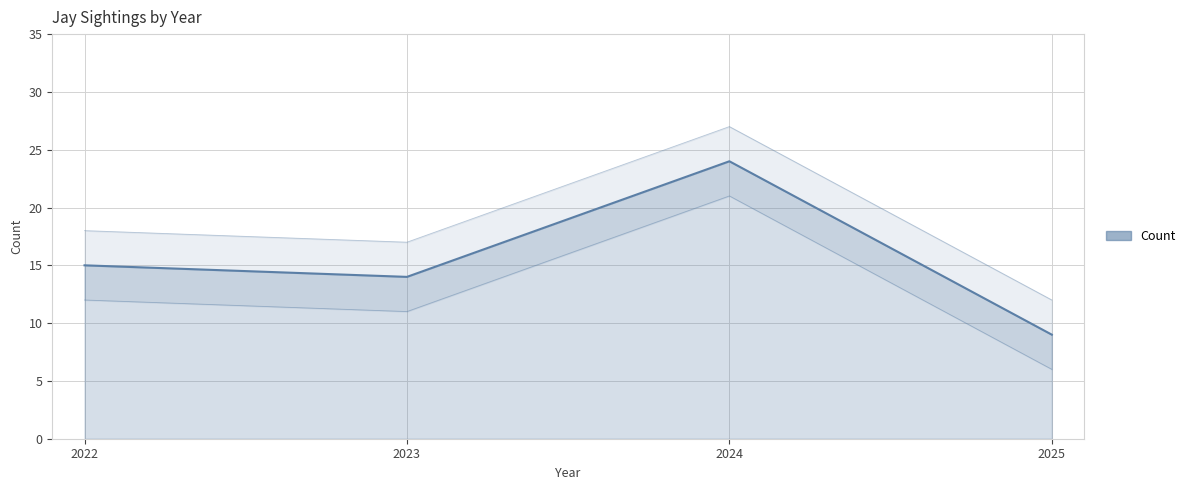

What is the average value?

16